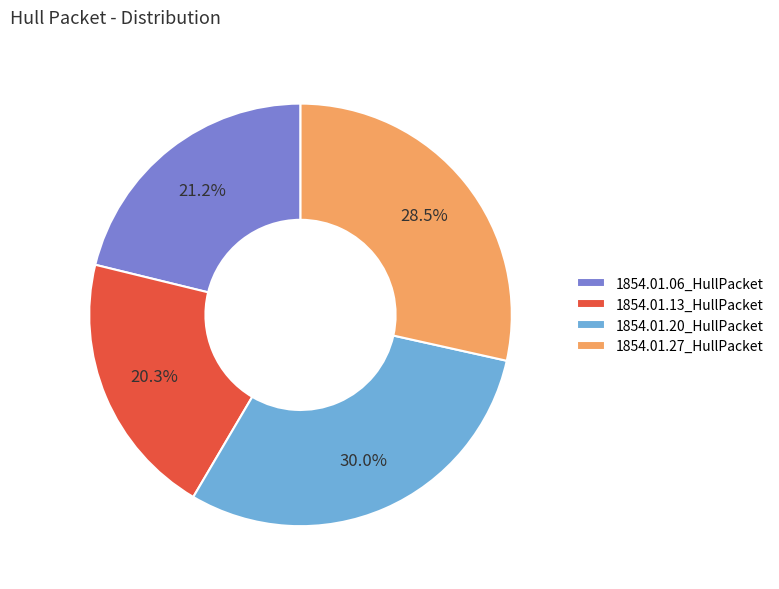

What is the smallest slice in the pie chart?

1854.01.13_HullPacket